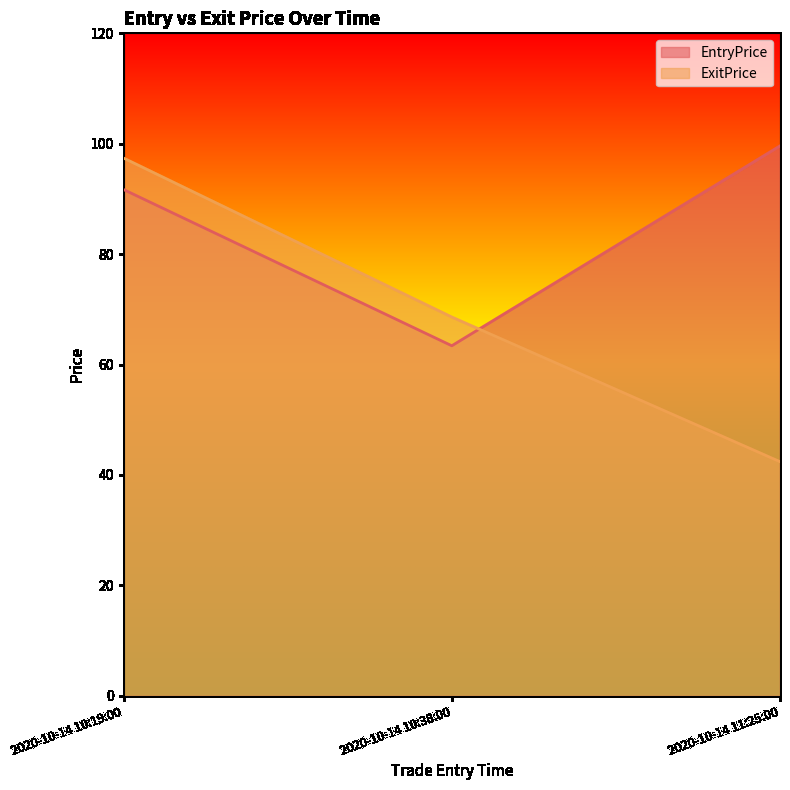

Where does the ExitPrice series first go above 68?

2020-10-14 10:19:00